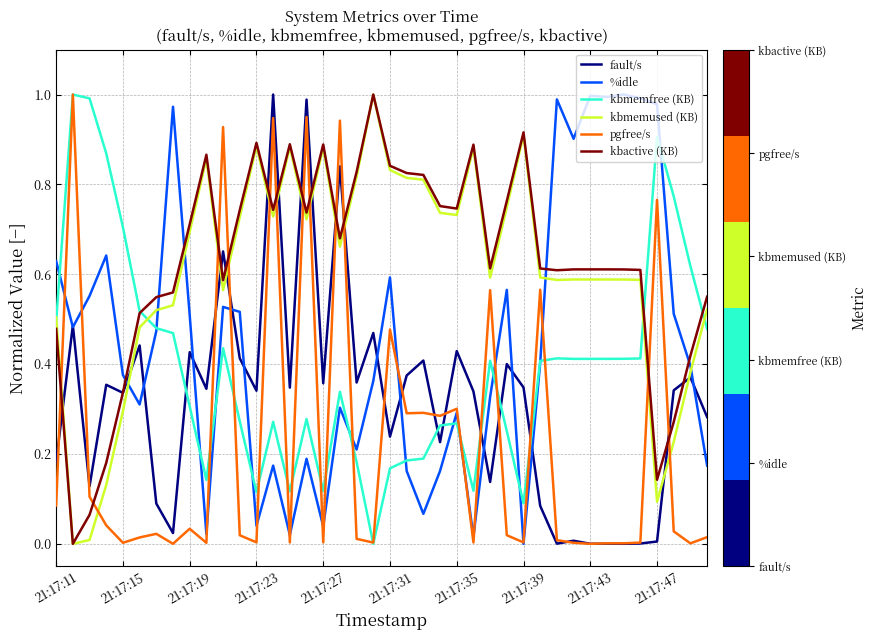

Does the chart display data point markers on the line(s)?

No